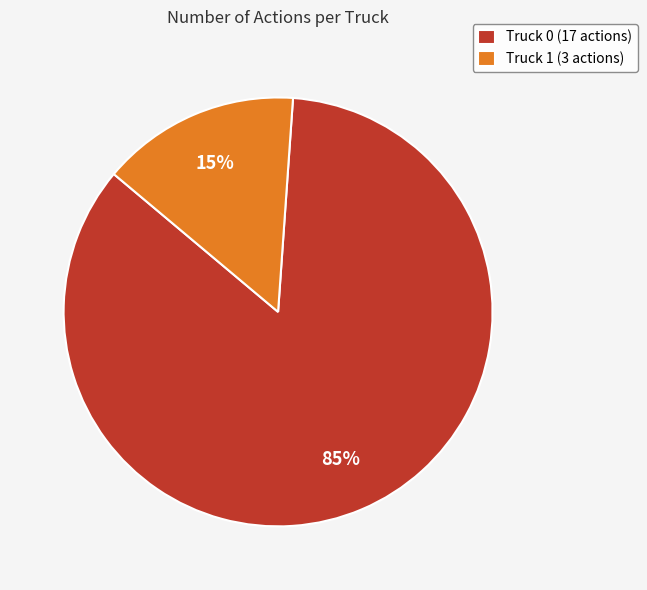

How many segments does this pie chart have?

2